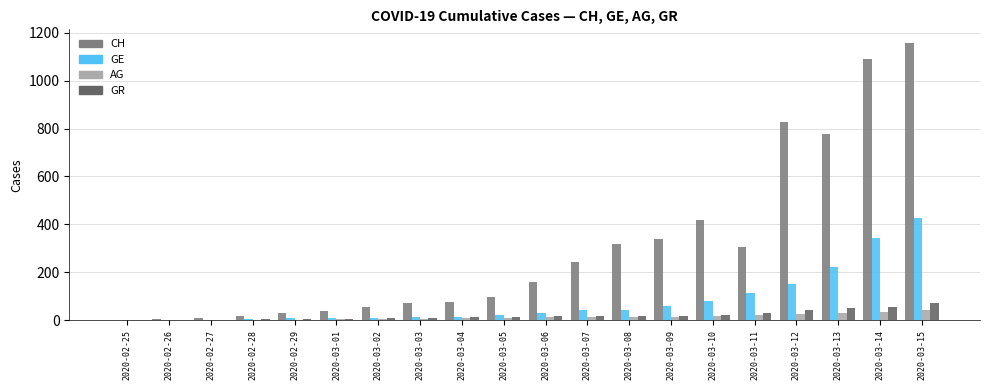

Which series changed the most between 2020-03-10 and 2020-03-12?

CH